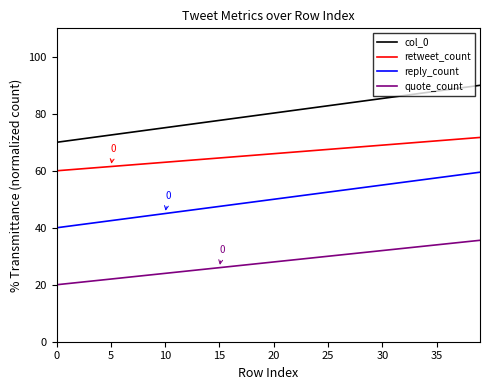

True or false: reply_count and quote_count cross at least once.

False